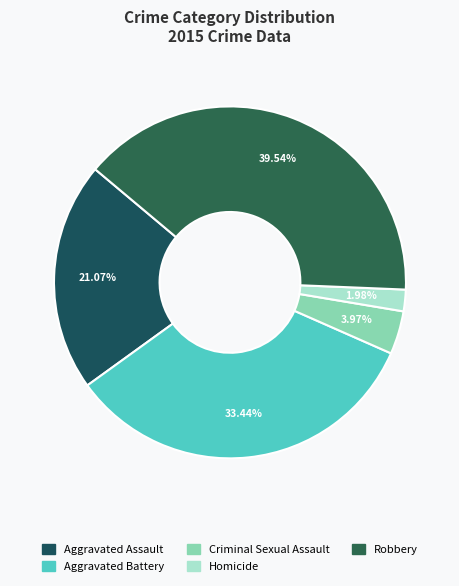

Which category has the smallest portion of the pie?

Homicide